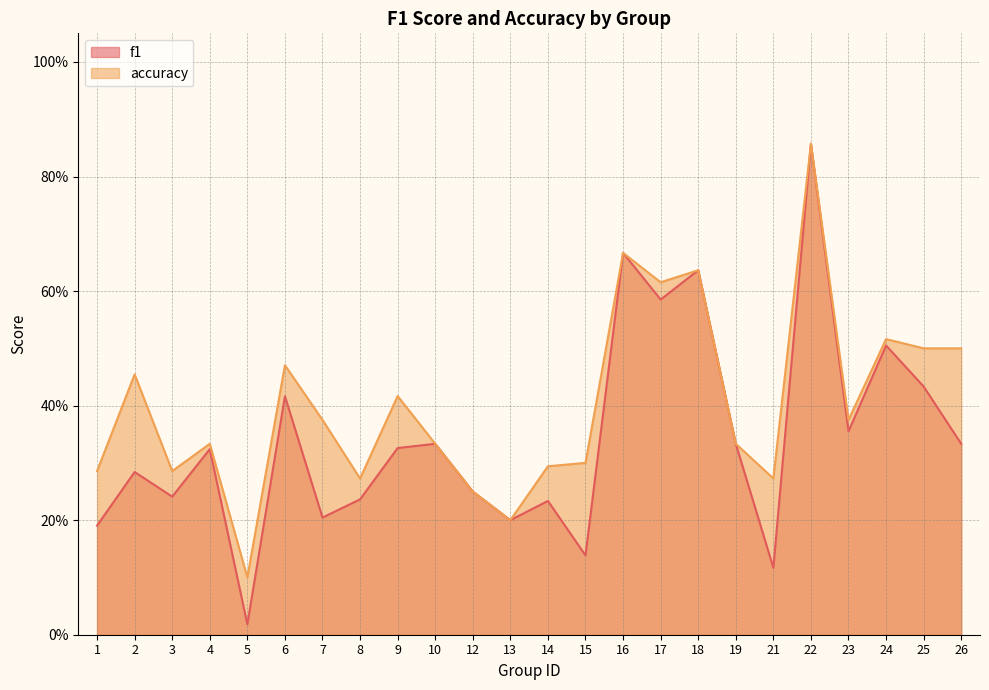

Reading left to right, extract all data points from this chart.

f1: 1=0.2	2=0.3	3=0.2	4=0.3	5=0.0	6=0.4	7=0.2	8=0.2	9=0.3	10=0.3	12=0.2	13=0.2	14=0.2	15=0.1	16=0.7	17=0.6	18=0.6	19=0.3	21=0.1	22=0.9	23=0.4	24=0.5	25=0.4	26=0.3
accuracy: 1=0.3	2=0.5	3=0.3	4=0.3	5=0.1	6=0.5	7=0.4	8=0.3	9=0.4	10=0.3	12=0.2	13=0.2	14=0.3	15=0.3	16=0.7	17=0.6	18=0.6	19=0.3	21=0.3	22=0.9	23=0.4	24=0.5	25=0.5	26=0.5